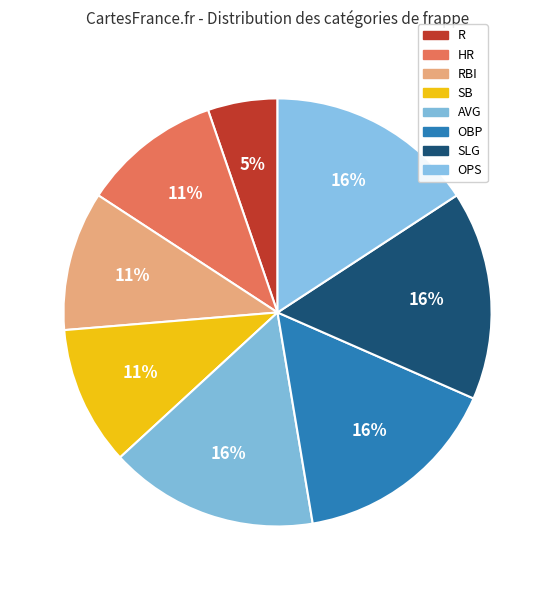

Count the number of slices in the pie.

8